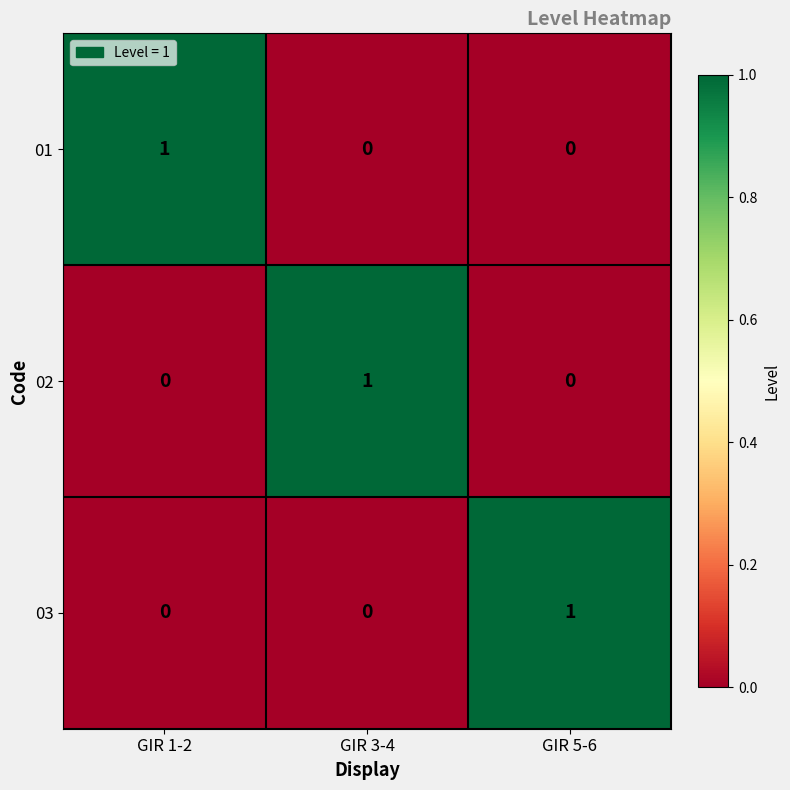

Reading right to left, extract all data points from this chart.

01: GIR 5-6=0	GIR 3-4=0	GIR 1-2=1
02: GIR 5-6=0	GIR 3-4=1	GIR 1-2=0
03: GIR 5-6=1	GIR 3-4=0	GIR 1-2=0